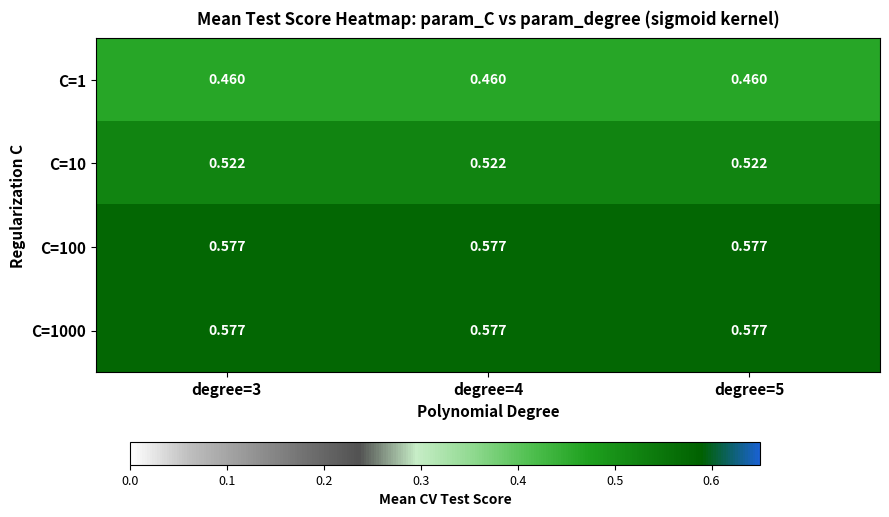

Between degree=3 and degree=4, which is larger?

degree=3